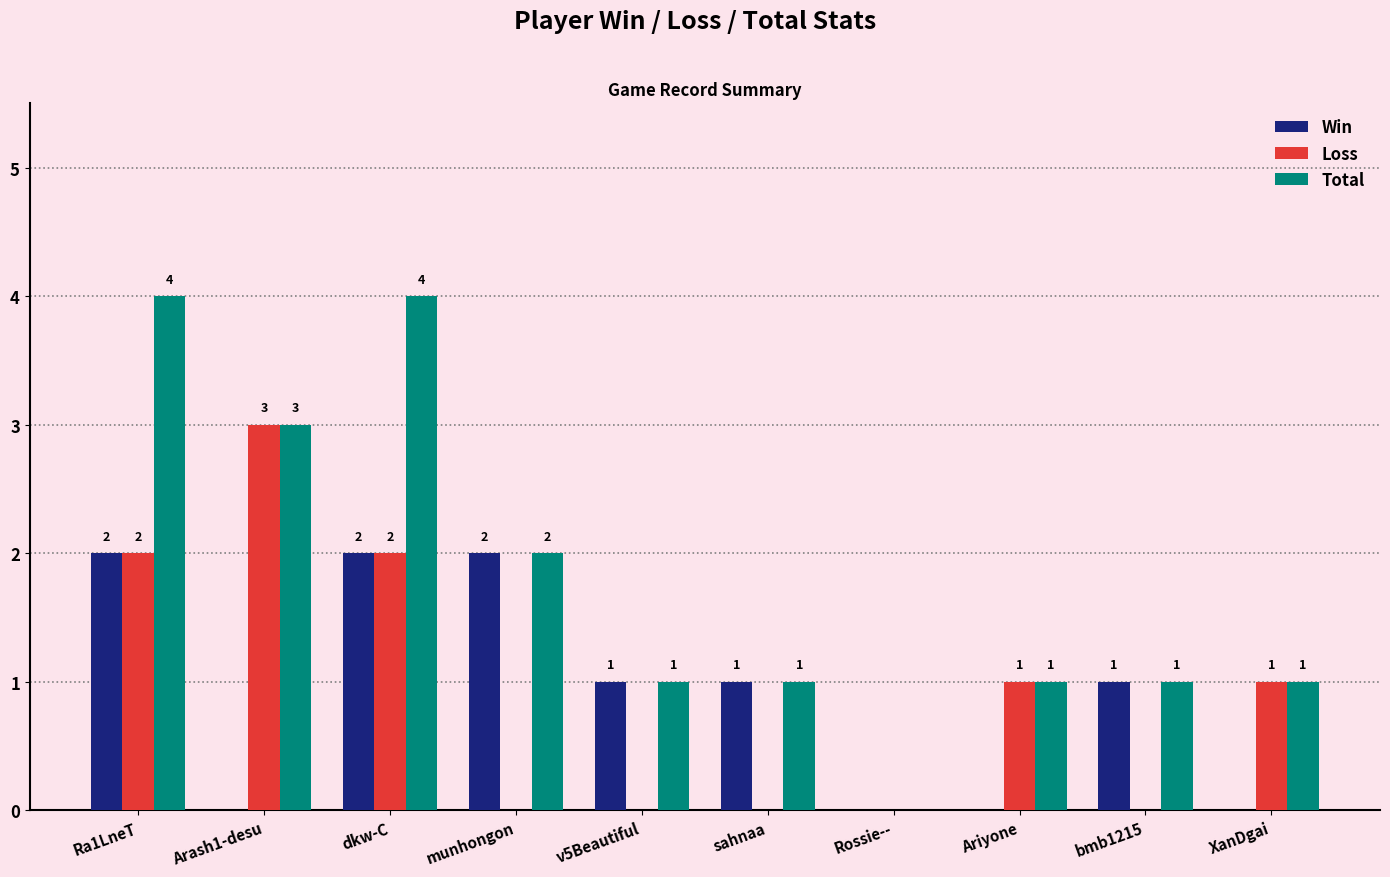

What is the maximum value for Total?

4